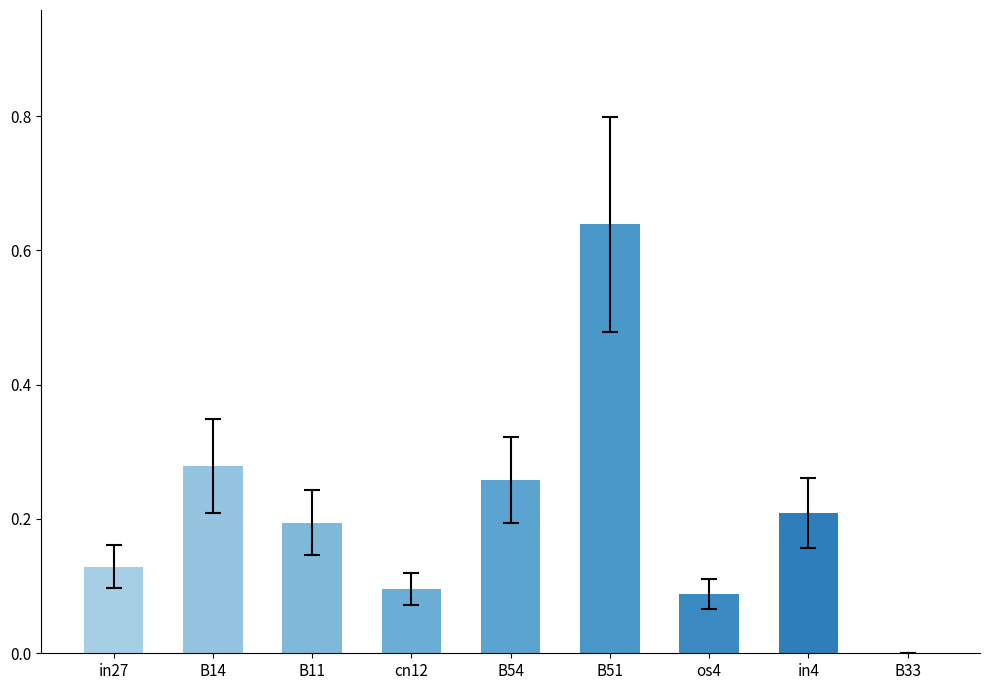

What is the sum of all values?

1.9